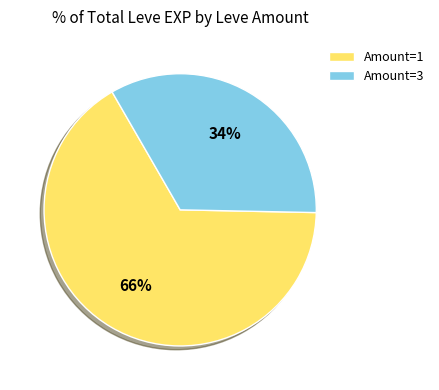

What percentage is the Amount=1 slice, to the nearest percent?

66%